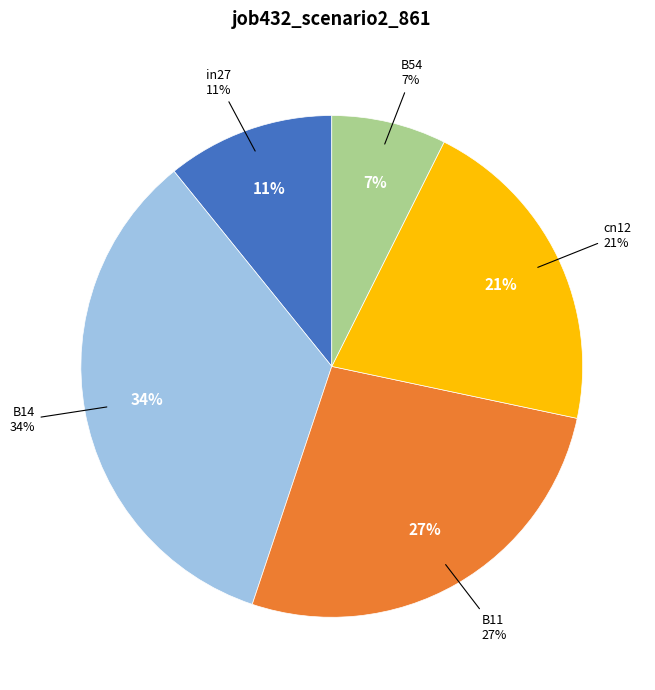

Which slice is the smallest?

B54